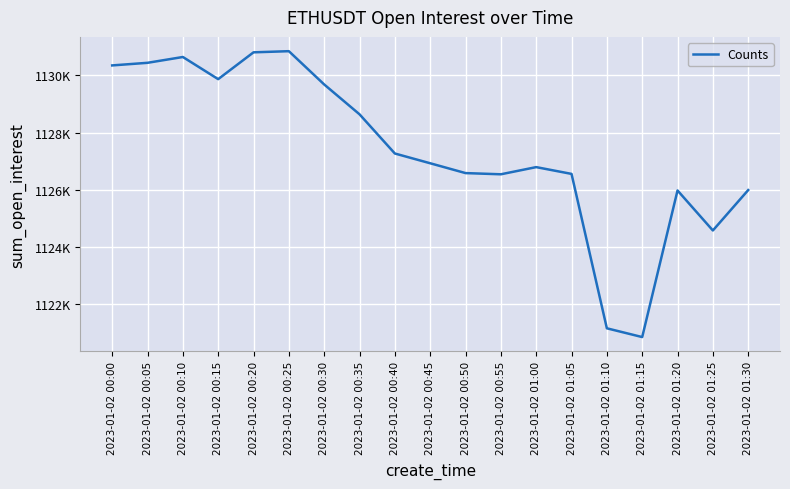

What position from the right is 2023-01-02 00:05?

18